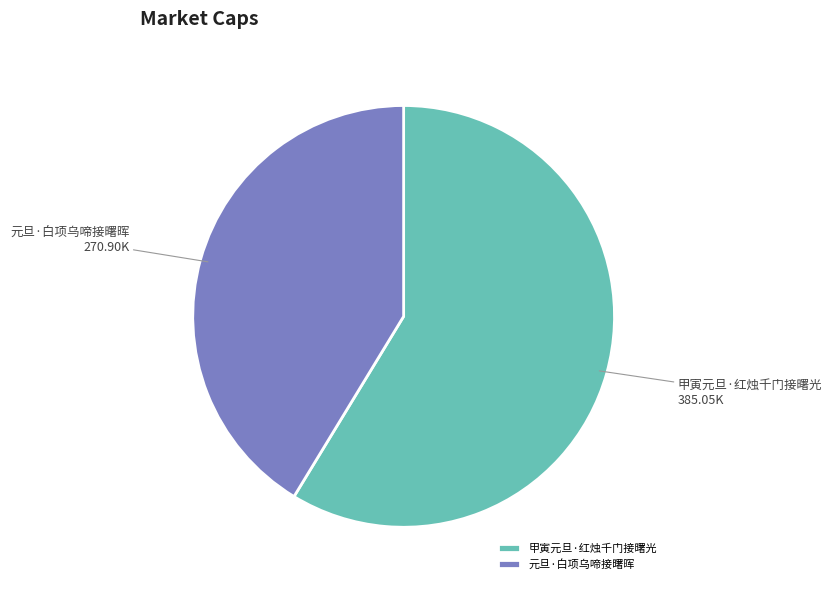

Is the sum of 元旦·白项乌啼接曙晖 and 甲寅元旦·红烛千门接曙光 greater than half?

Yes